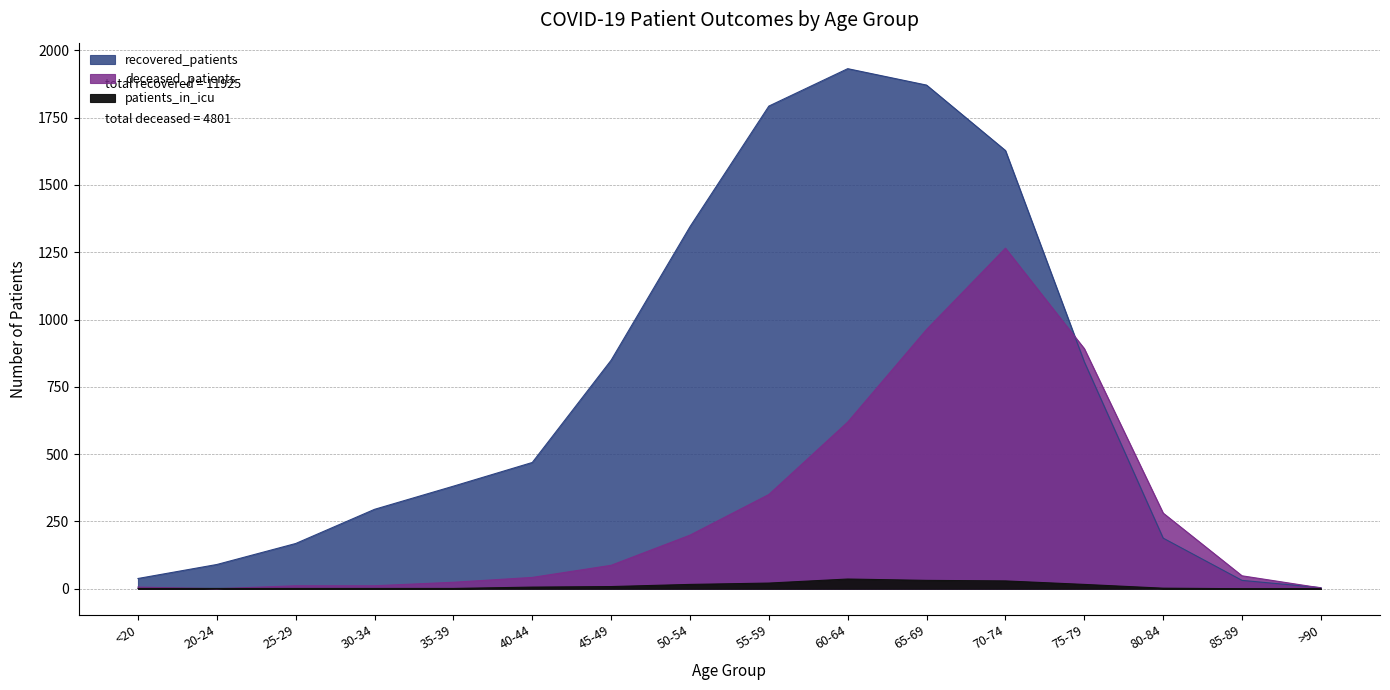

At which label does recovered_patients reach its minimum?

>90